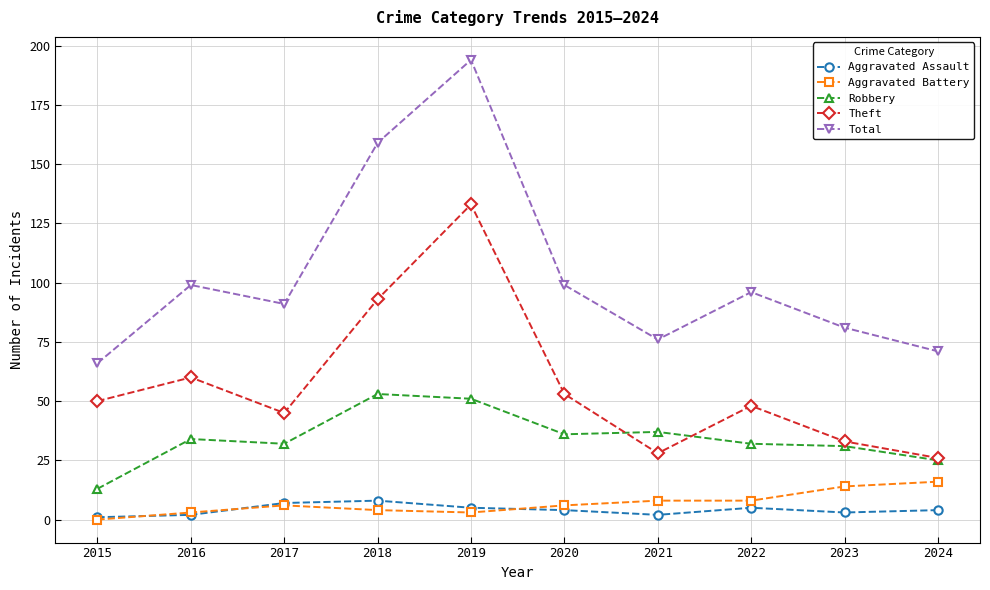

Which category has the highest value across all series?

2019